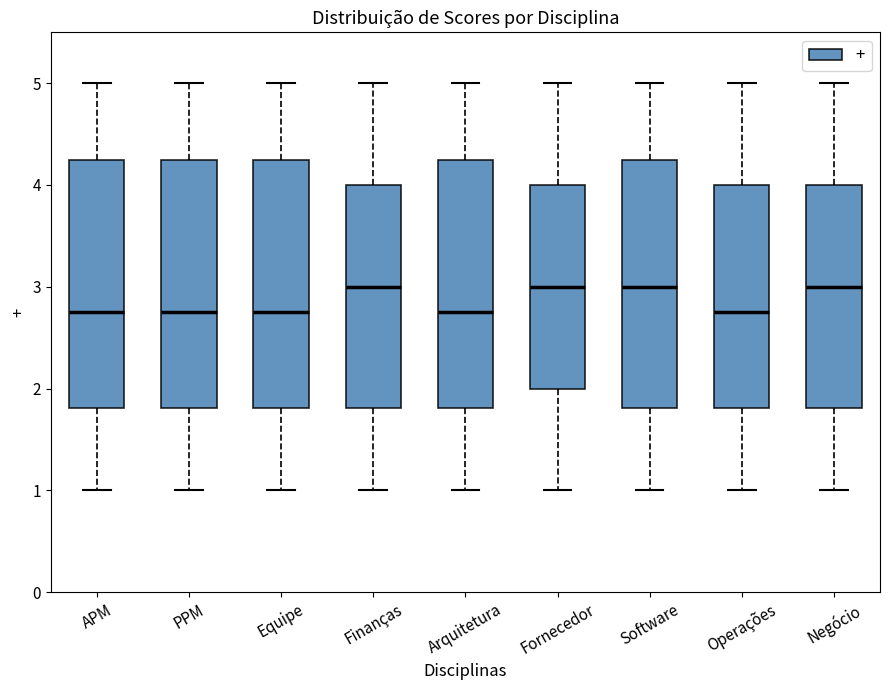

Reading left to right, transcribe this box plot: for each box, give where its median line is, the range the box spans, and where its two whiskers end, as read against the y-axis. The values are not printed on the chart, so give them approximately, as read against the axis.

APM: median 2.8, box 1.8 to 4.3, whiskers 1.0 to 5.0
PPM: median 2.8, box 1.8 to 4.3, whiskers 1.0 to 5.0
Equipe: median 2.8, box 1.8 to 4.3, whiskers 1.0 to 5.0
Finanças: median 3.0, box 1.8 to 4.0, whiskers 1.0 to 5.0
Arquitetura: median 2.8, box 1.8 to 4.3, whiskers 1.0 to 5.0
Fornecedor: median 3.0, box 2.0 to 4.0, whiskers 1.0 to 5.0
Software: median 3.0, box 1.8 to 4.3, whiskers 1.0 to 5.0
Operações: median 2.8, box 1.8 to 4.0, whiskers 1.0 to 5.0
Negócio: median 3.0, box 1.8 to 4.0, whiskers 1.0 to 5.0